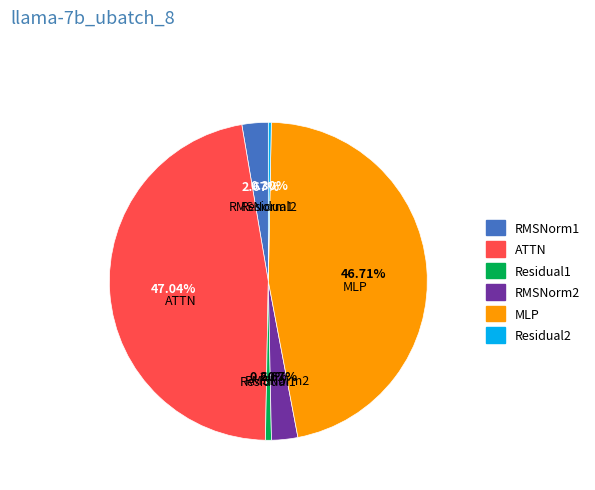

True or false: ATTN accounts for 39% of the total.

False